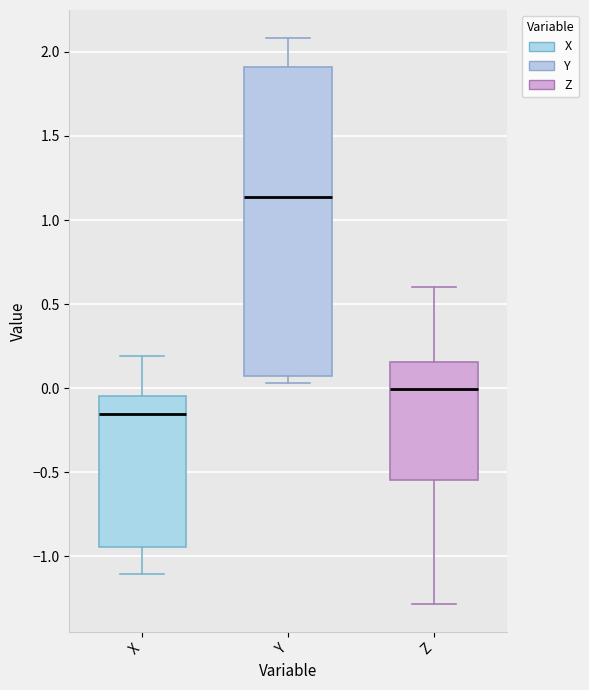

Which box's median line is the lowest?

X